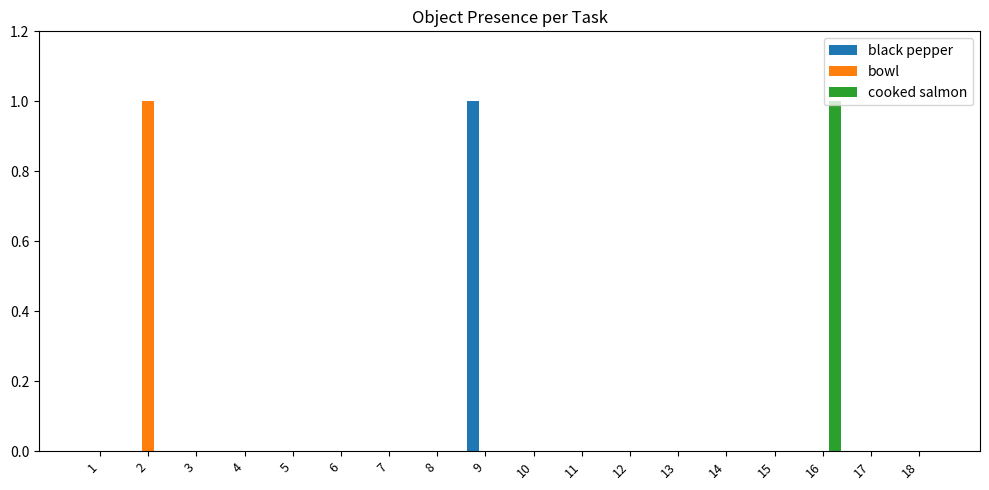

Are the bars horizontal?

No